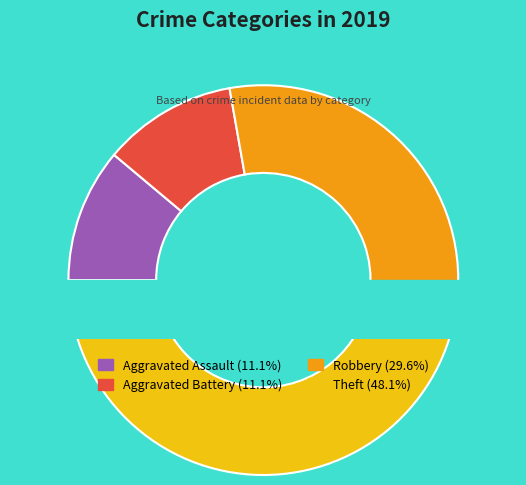

Does Theft account for over 50% of the chart?

No